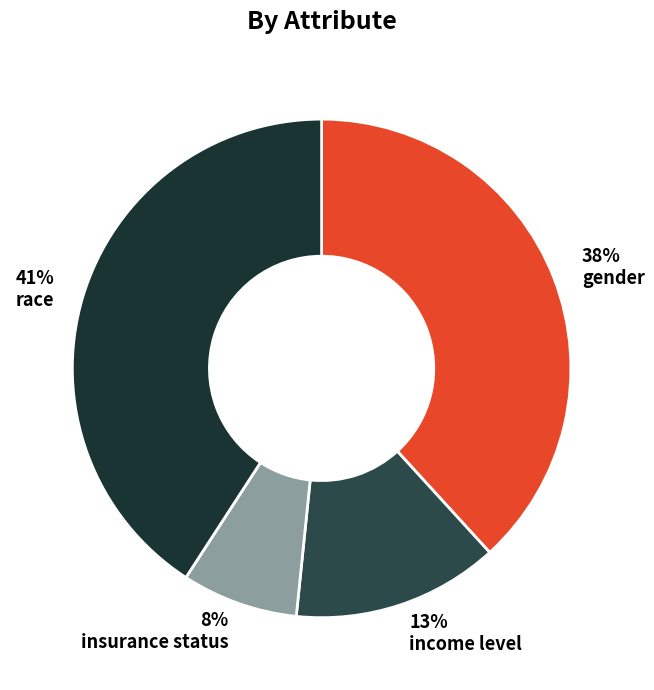

To the nearest percent, what is the difference between the gender and income level slice percentages?

25%